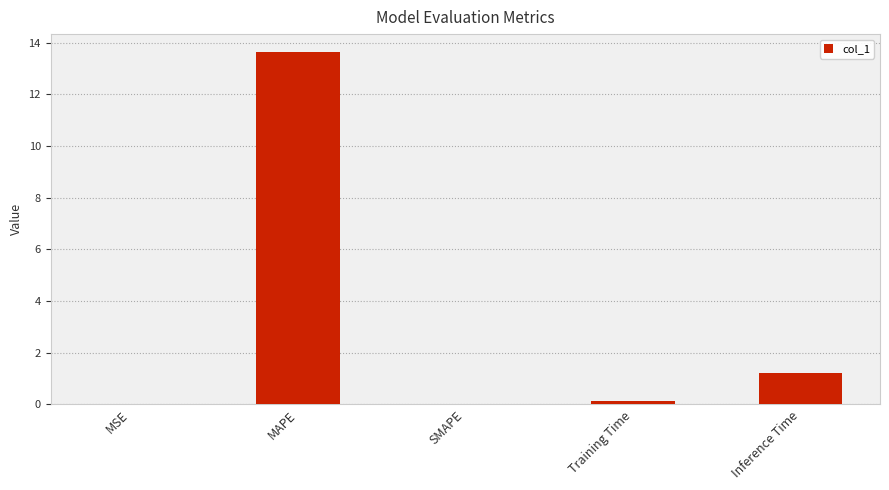

At which category does the chart reach its peak across all series?

MAPE